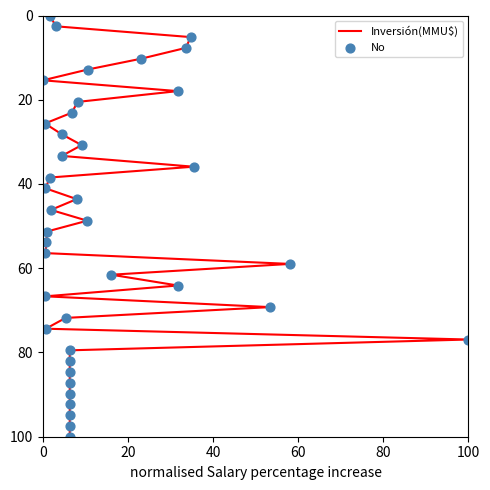

Is the value of No at 15 greater than the value of Inversión(MMU$) at 31?

No